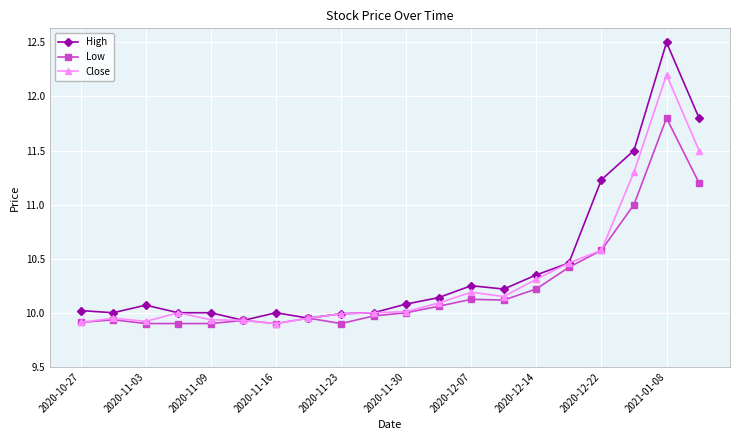

Which series has the widest spread of values?

High